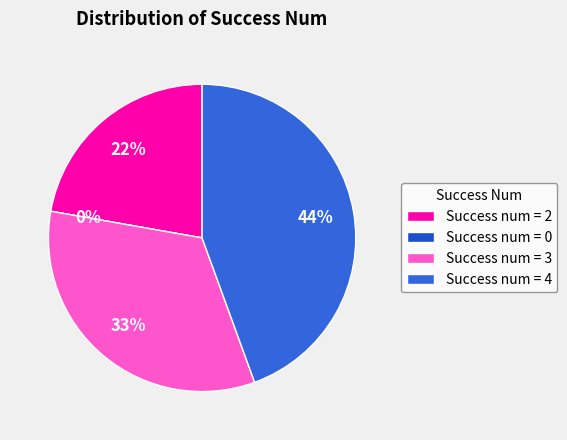

To the nearest percent, what is the difference between the largest and smallest slice percentages?

44%